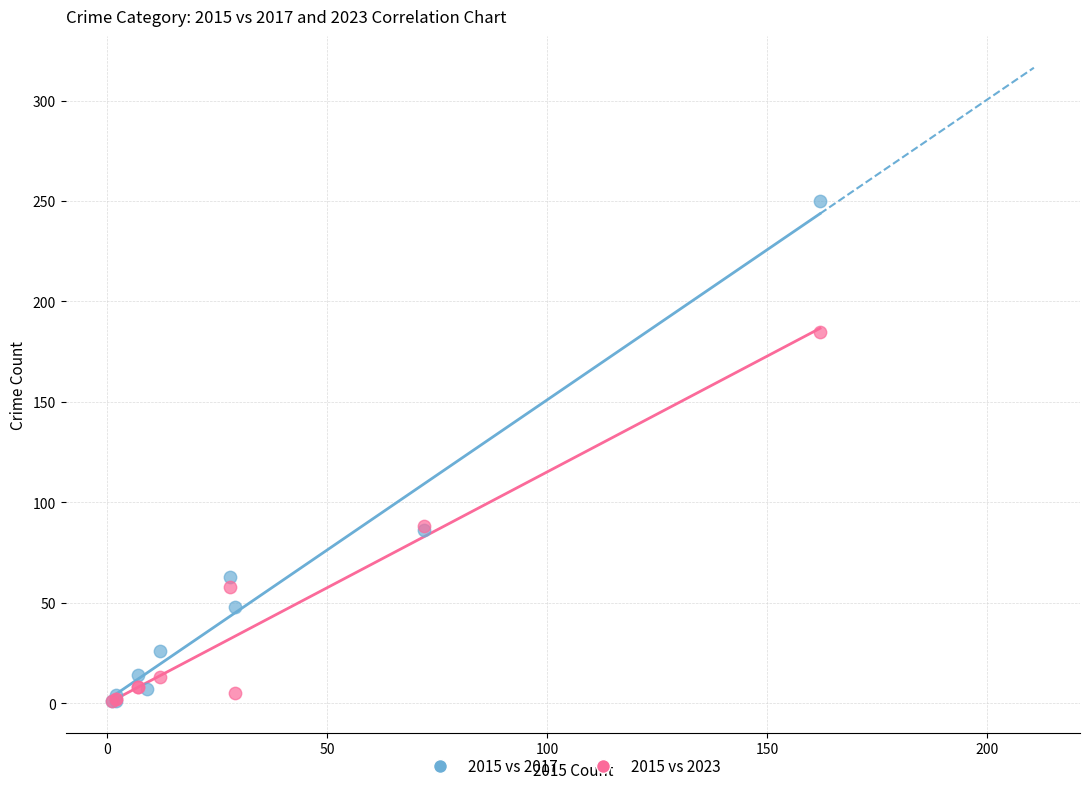

Which series contains the highest Y value?

2015 vs 2017